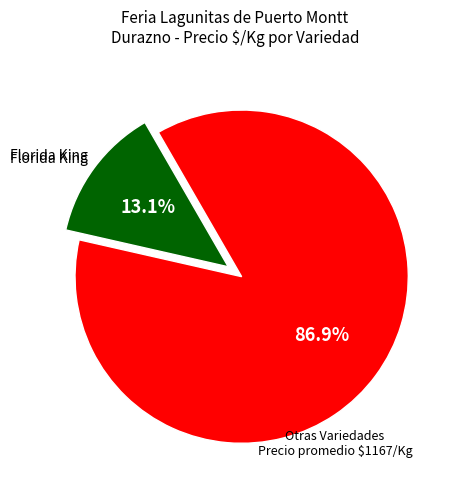

Is there a majority slice in this chart?

Yes